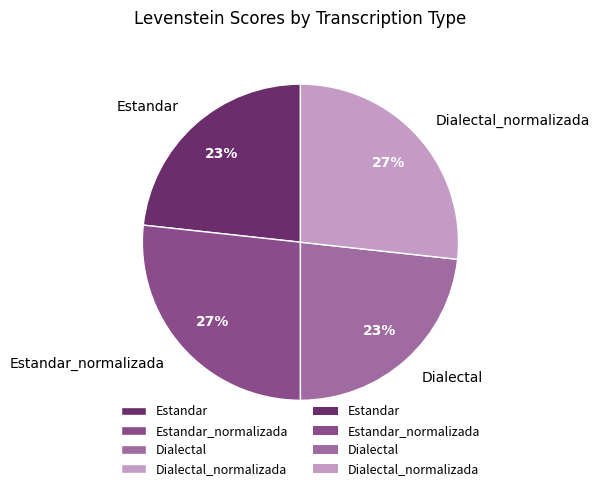

To the nearest percent, what is the average slice percentage?

25%